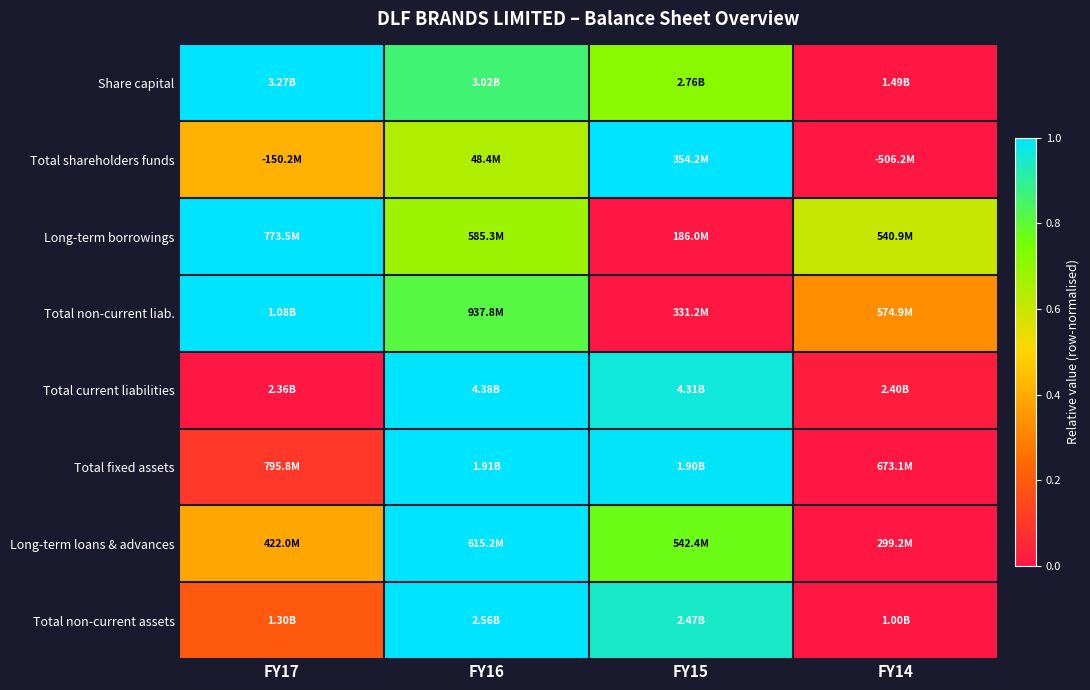

Reading left to right, what are all the values shown in this chart?

Share capital: FY17=1.0	FY16=0.9	FY15=0.7	FY14=0.0
Total shareholders funds: FY17=0.4	FY16=0.6	FY15=1.0	FY14=0.0
Long-term borrowings: FY17=1.0	FY16=0.7	FY15=0.0	FY14=0.6
Total non-current liab.: FY17=1.0	FY16=0.8	FY15=0.0	FY14=0.3
Total current liabilities: FY17=0.0	FY16=1.0	FY15=1.0	FY14=0.0
Total fixed assets: FY17=0.1	FY16=1.0	FY15=1.0	FY14=0.0
Long-term loans & advances: FY17=0.4	FY16=1.0	FY15=0.8	FY14=0.0
Total non-current assets: FY17=0.2	FY16=1.0	FY15=0.9	FY14=0.0